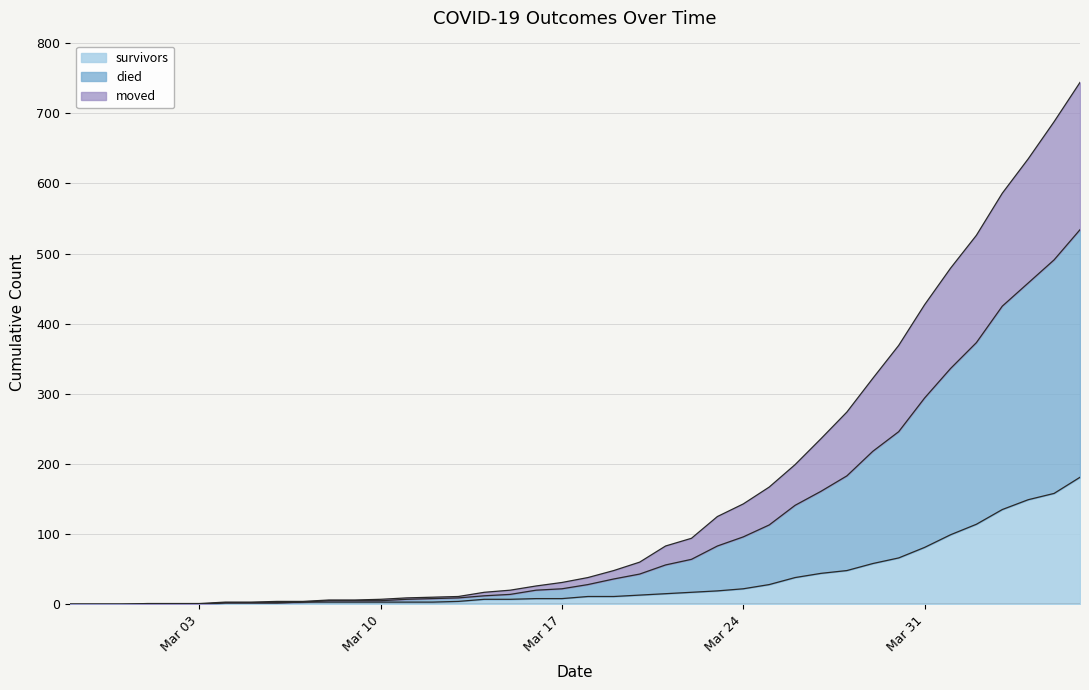

The survivors series shows 0 at 2020-02-27. True or false?

True